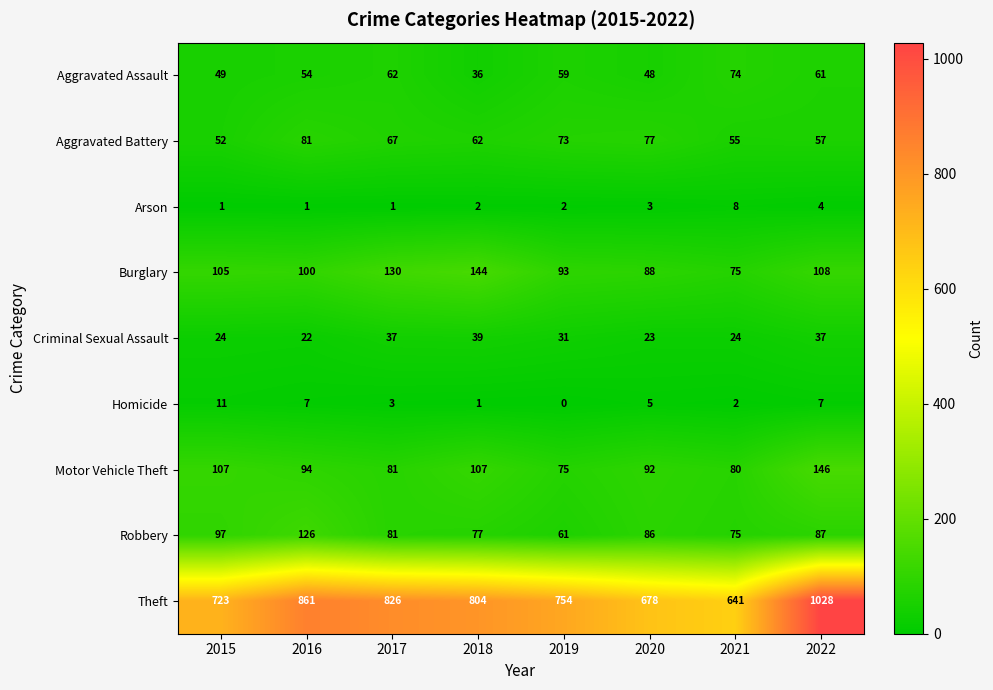

What is the difference between the Criminal Sexual Assault values at 2016 and 2022?

15